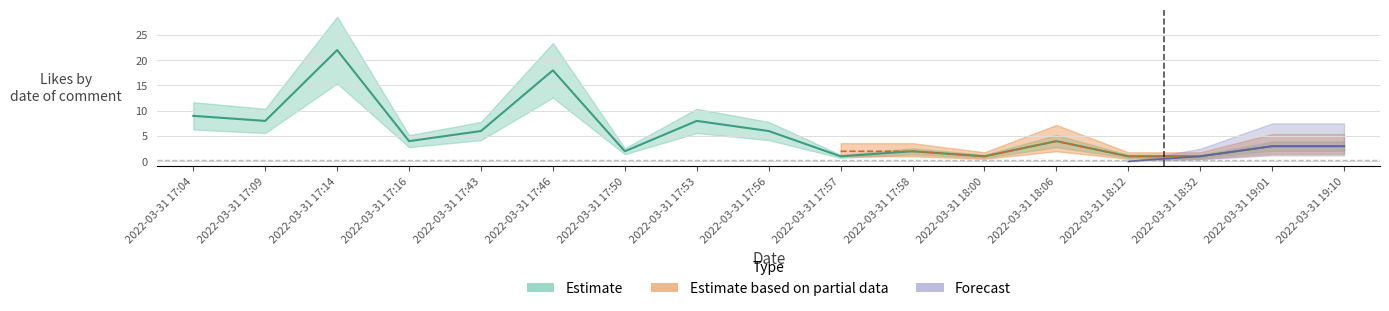

What is the greatest value displayed?

22